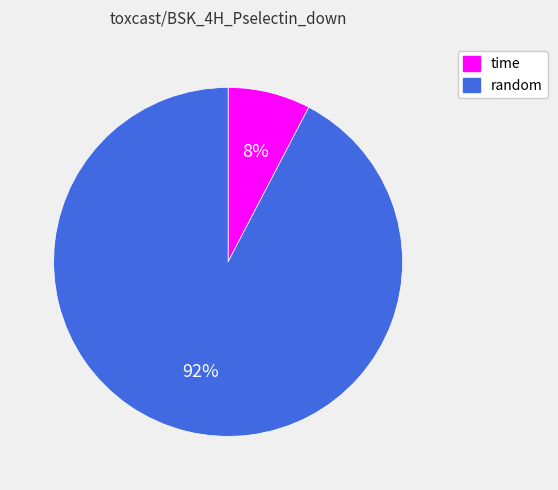

True or false: time accounts for 17% of the total.

False